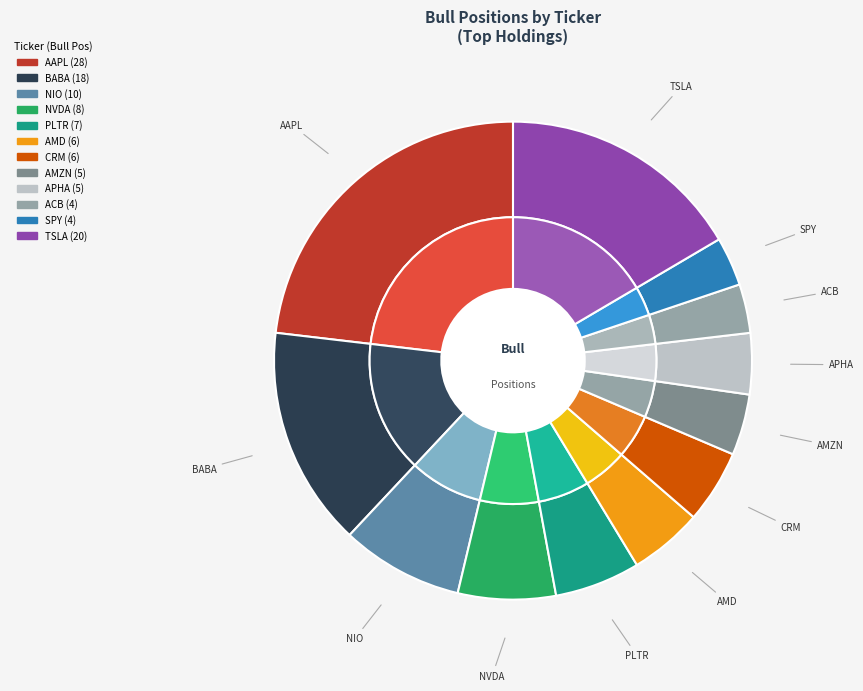

Rank the categories by value from lowest to highest.

ACB, SPY, AMZN, APHA, AMD, CRM, PLTR, NVDA, NIO, BABA, TSLA, AAPL